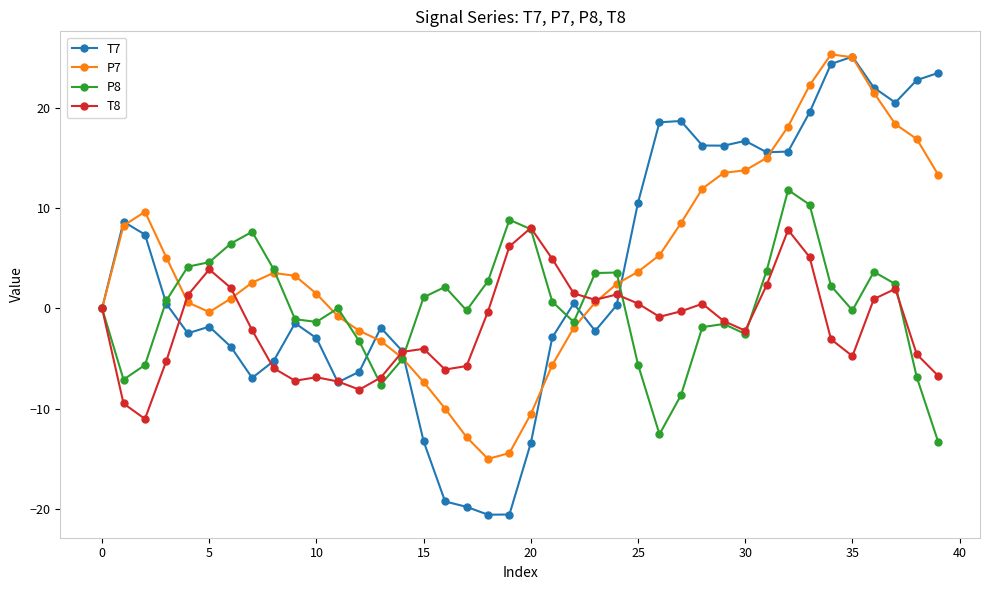

How many categories are shown in the chart?

40